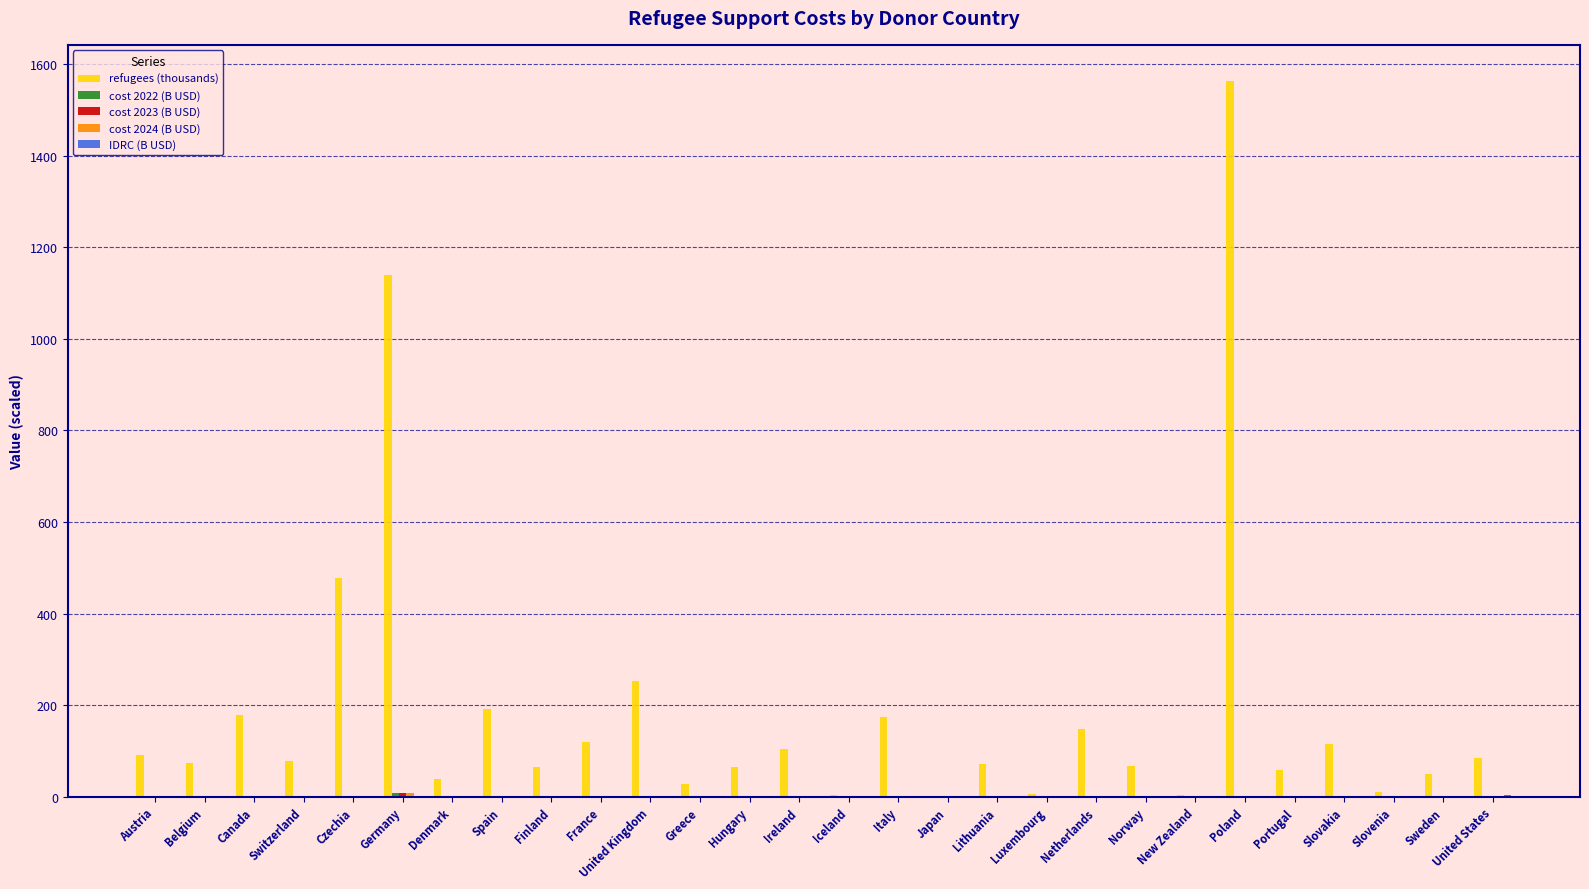

Between Japan and Netherlands, which series saw the biggest shift?

refugees (thousands)